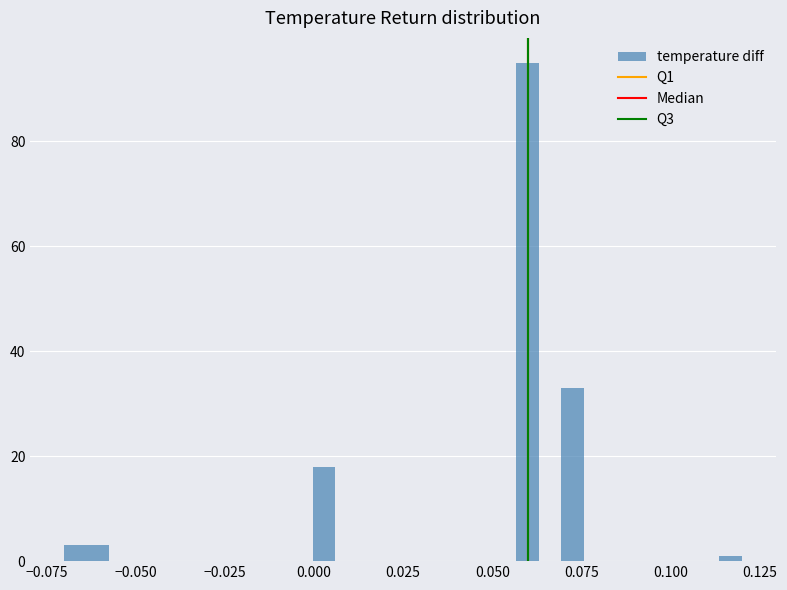

Read against the x-axis, roughly where is the centre of the tallest bar?

0.060